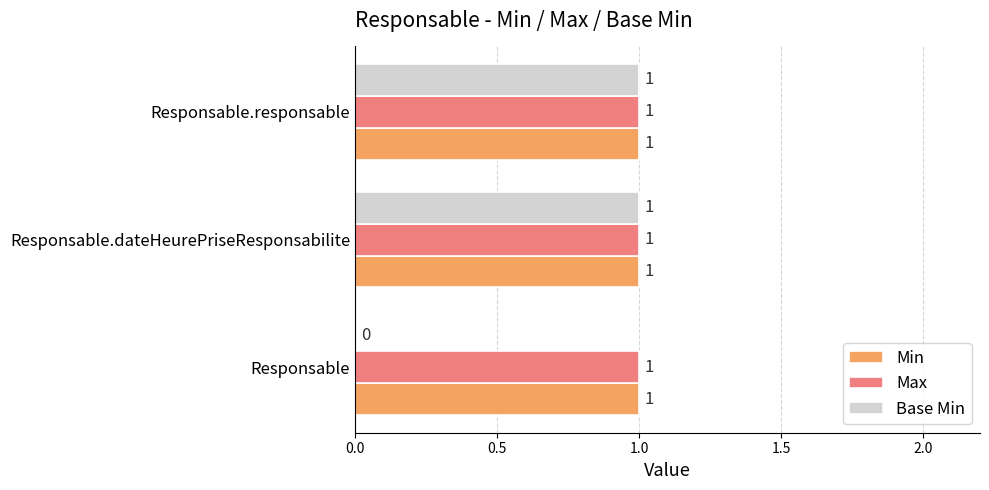

The value of Min at Responsable.responsable is 1. True or false?

True